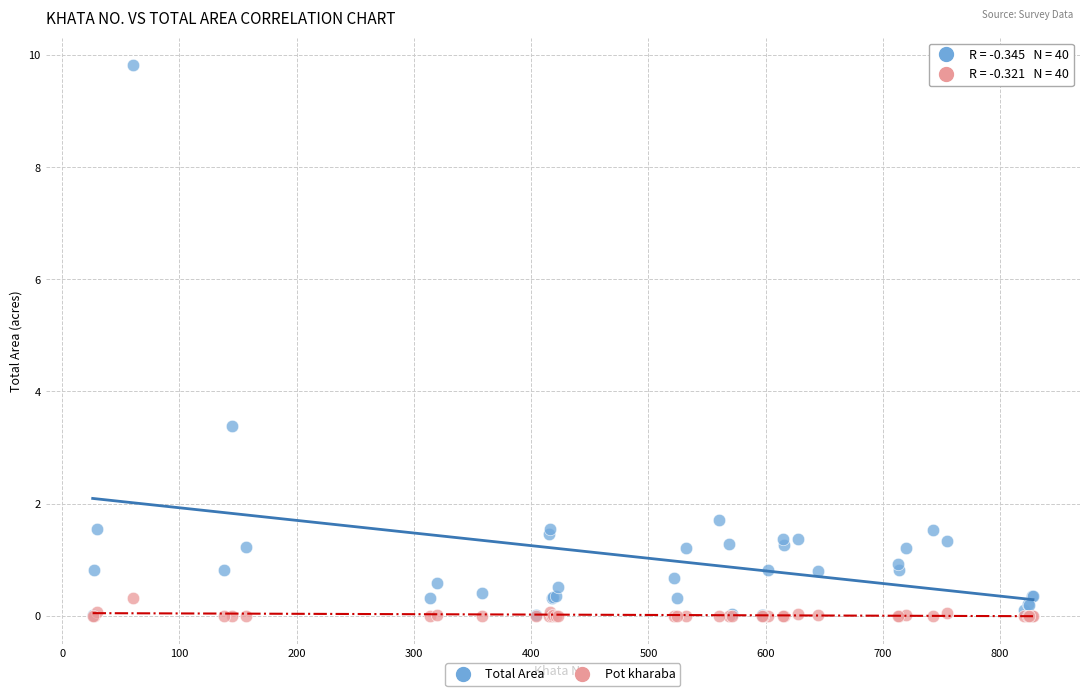

In the Total Area series, what Y value is closest to 4?

3.4